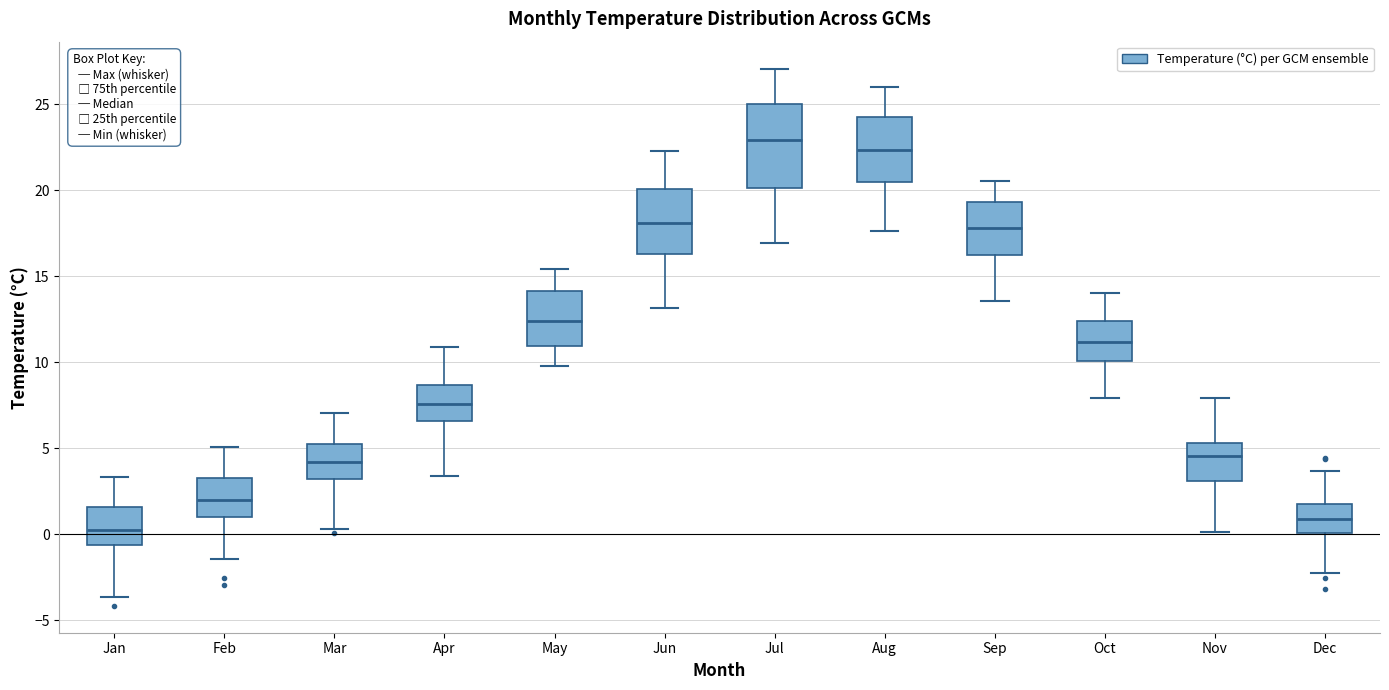

Which box's median line is the highest?

Jul